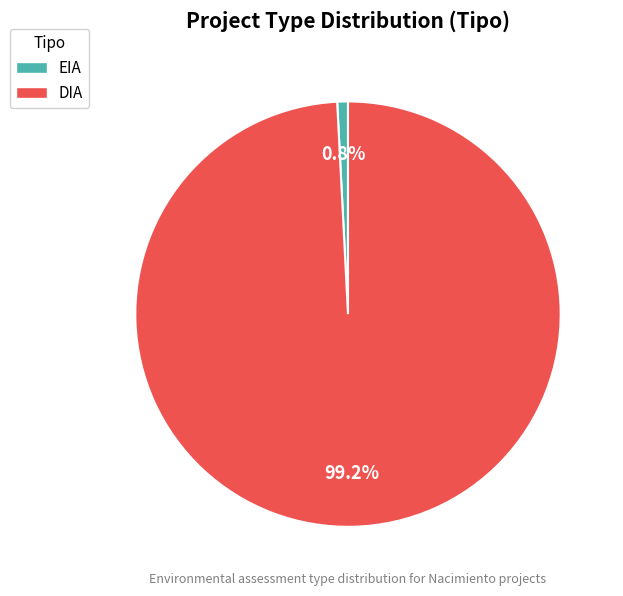

Which category has the biggest portion of the pie?

DIA